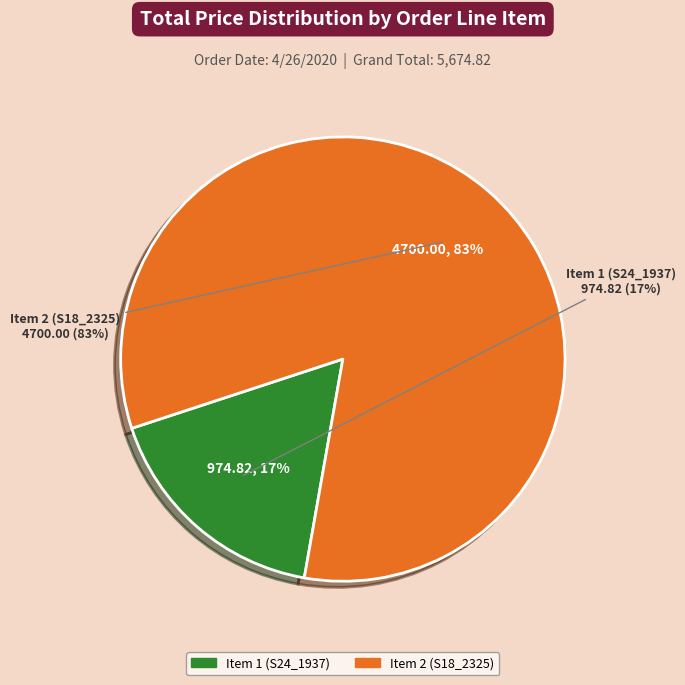

Which category has the biggest portion of the pie?

Item 2 (S18_2325)